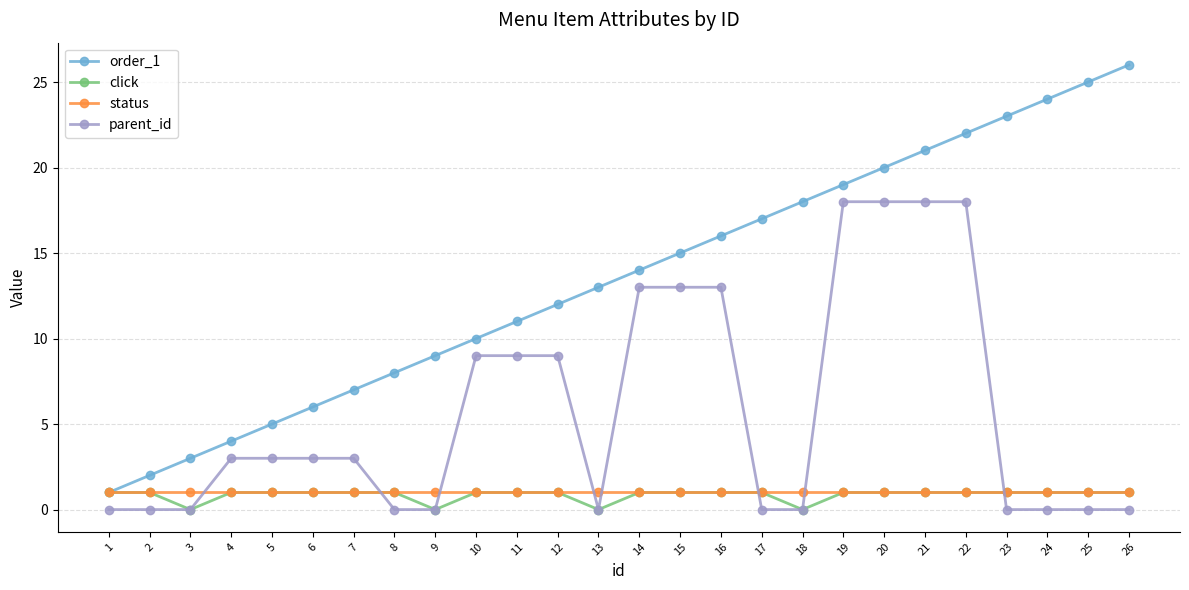

Between 20 and 26, which series saw the biggest shift?

parent_id